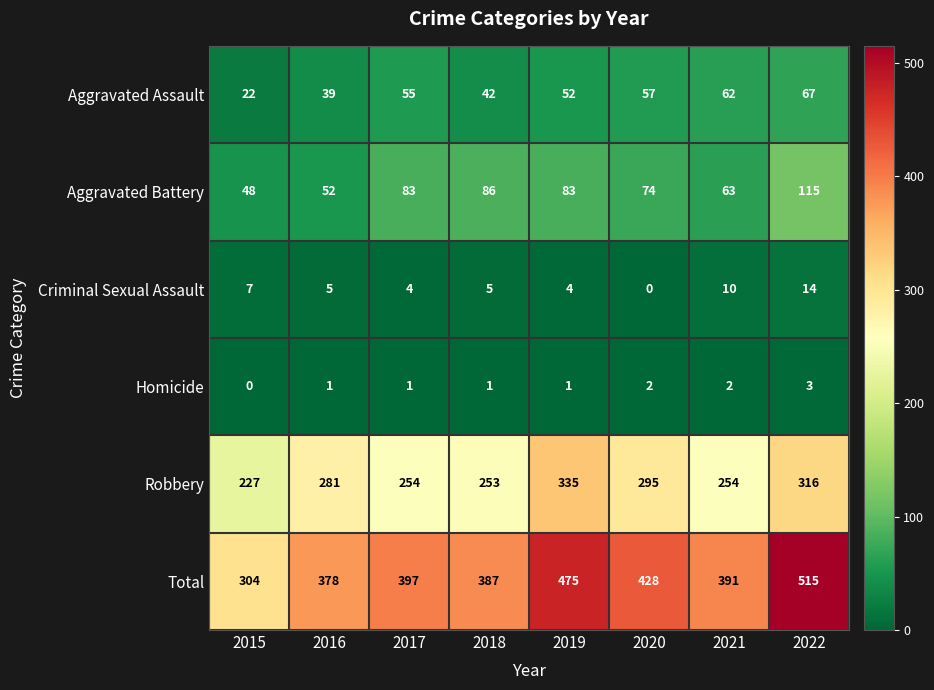

Where is Total nearest to the value 409?

2017